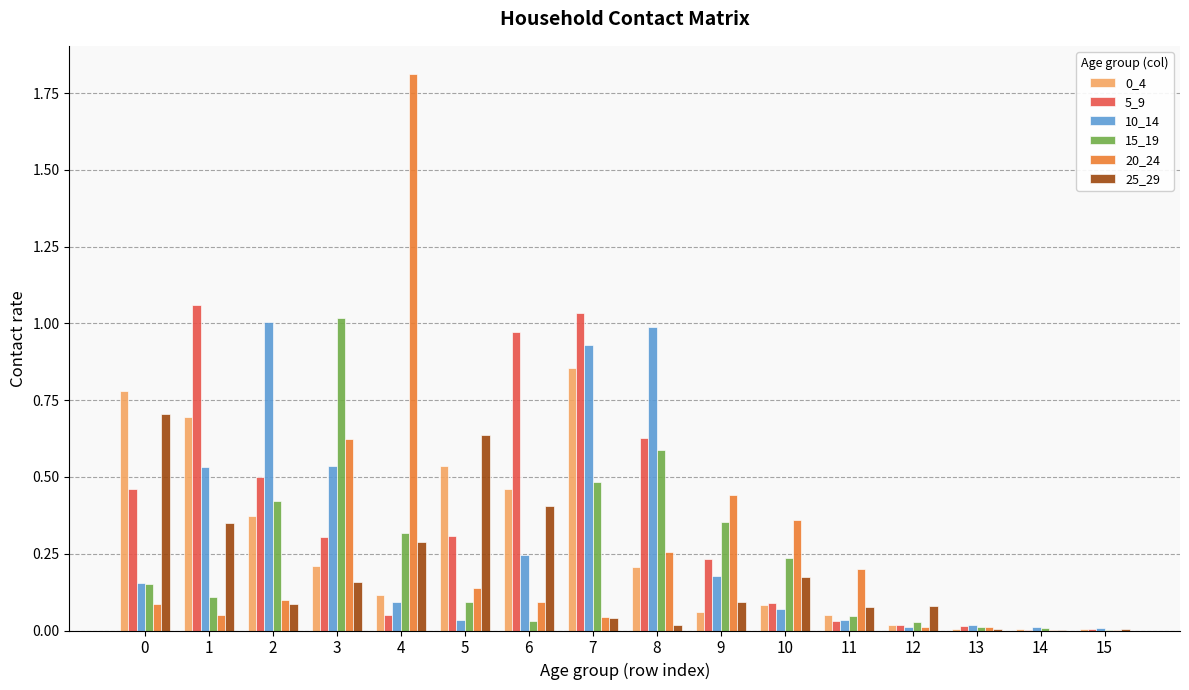

At which category is the sum across all series the highest?

7